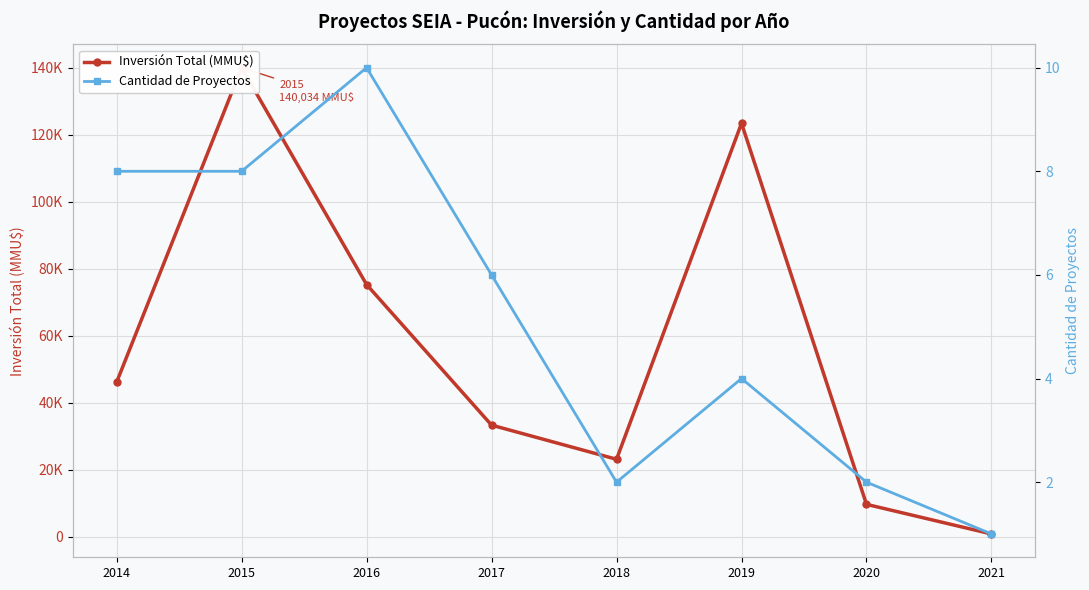

True or false: Inversión Total (MMU$) and Cantidad de Proyectos intersect in this chart.

False